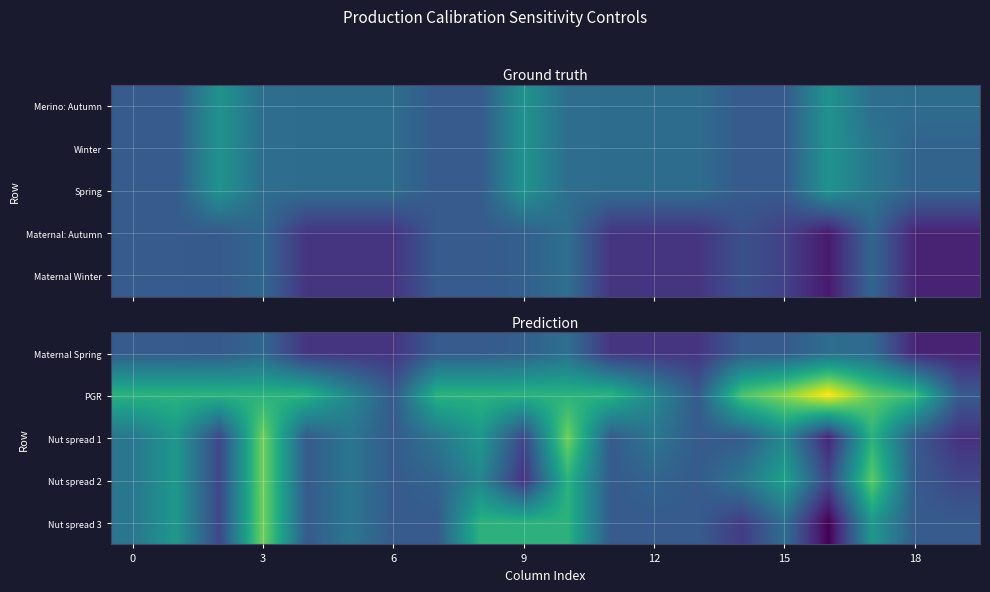

At which category is the sum across all series the highest?

3